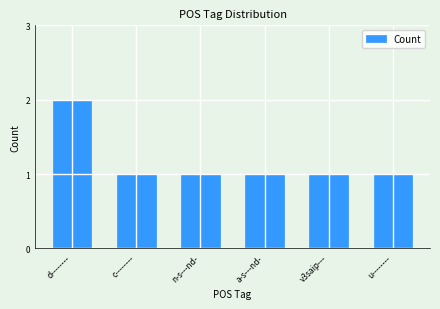

What is the label of the 2nd bar from the left?

c--------